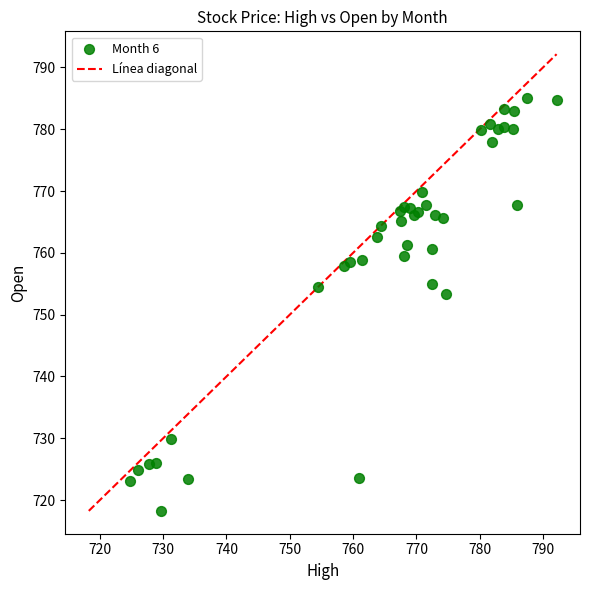

What Y value in the scatter plot is closest to 751?

753.4